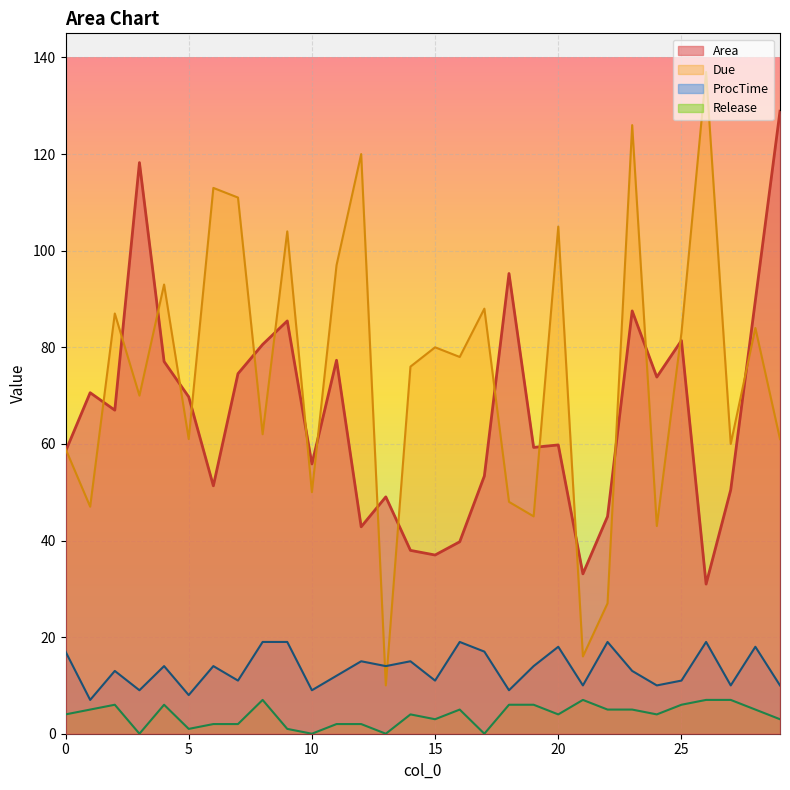

What are all the series names shown in the legend?

Area, Due, ProcTime, Release